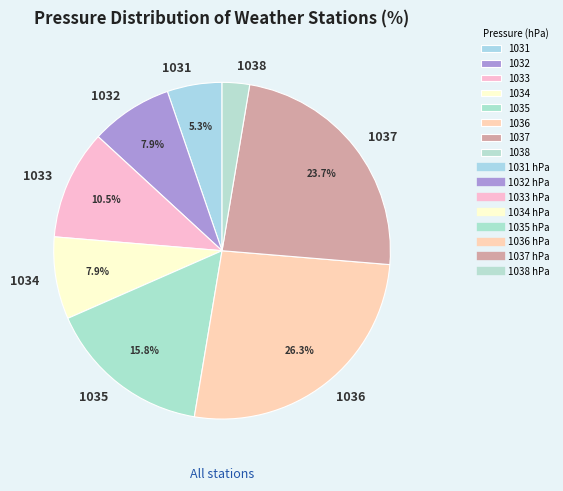

Is there any slice that represents more than half of the pie?

No